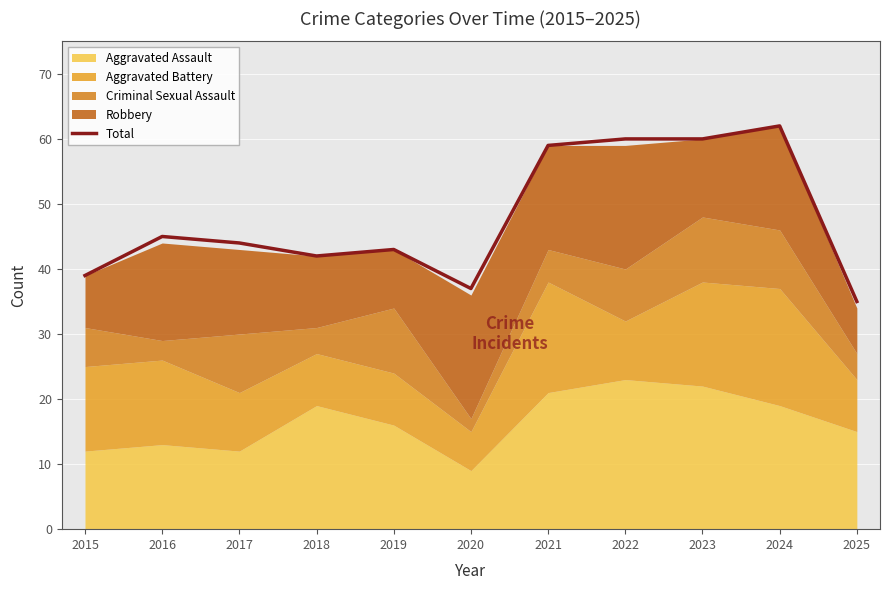

What is the maximum value shown in the chart?

62